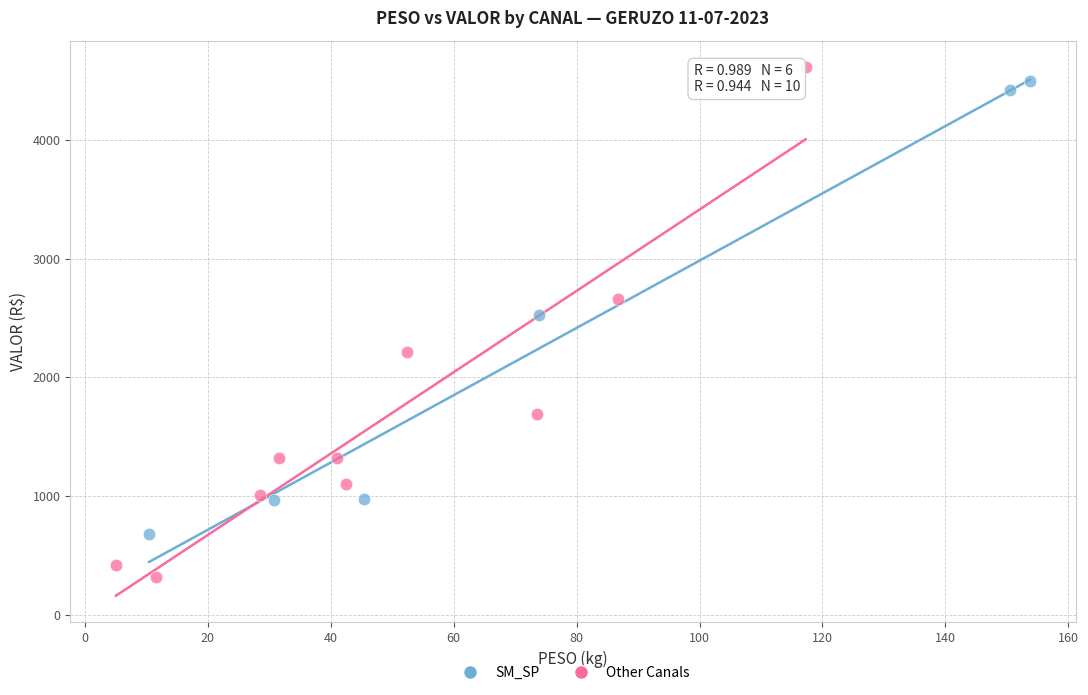

Which series contains the highest Y value?

Other Canals